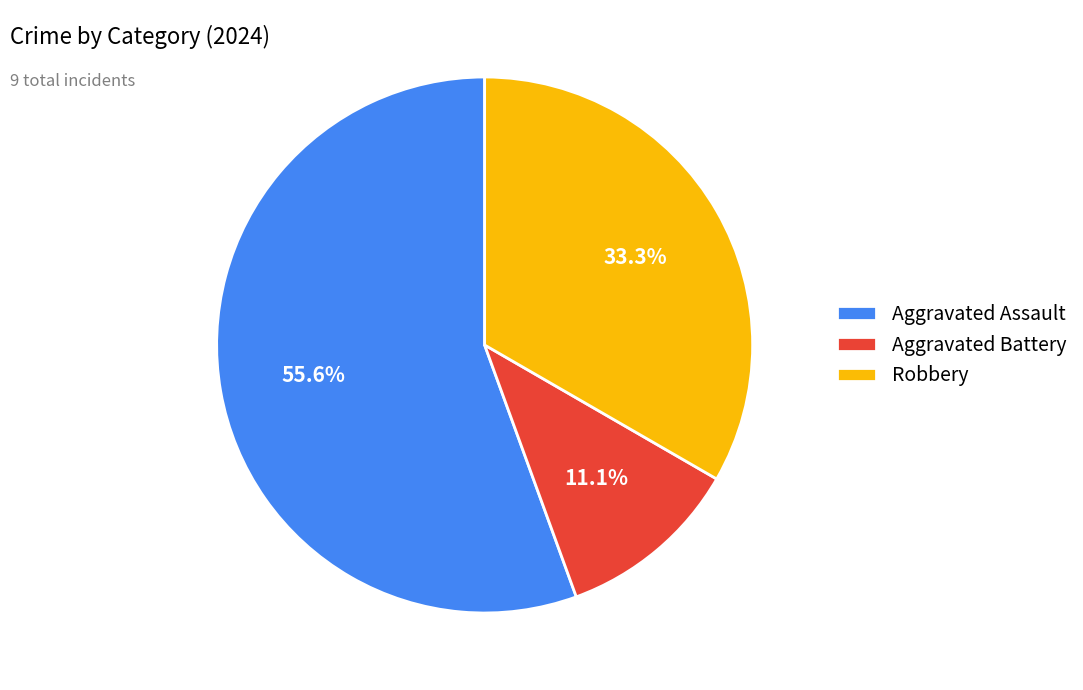

How many segments does this pie chart have?

3